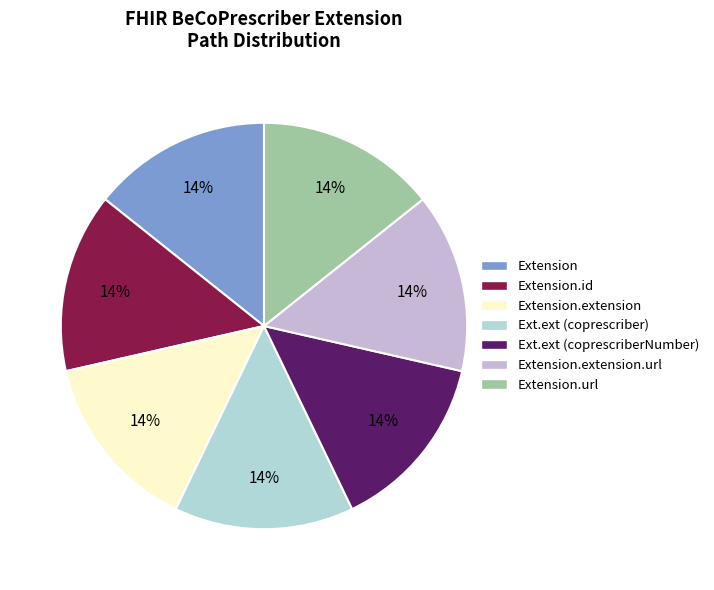

How many slices are in this pie chart?

7